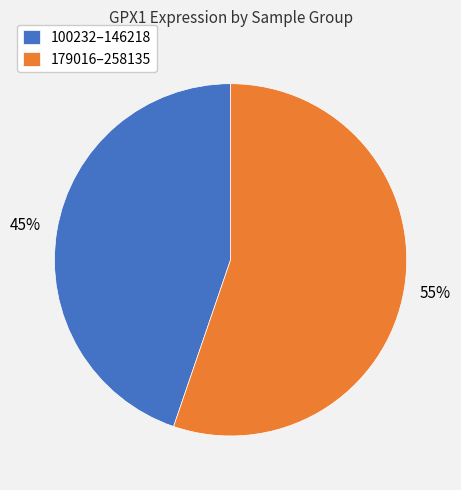

To the nearest percent, what is the average slice percentage?

50%